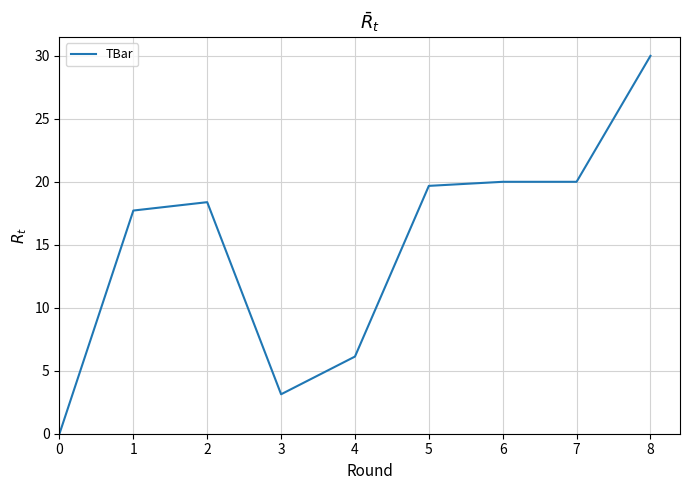

Where is the data nearest to the value 15?

1